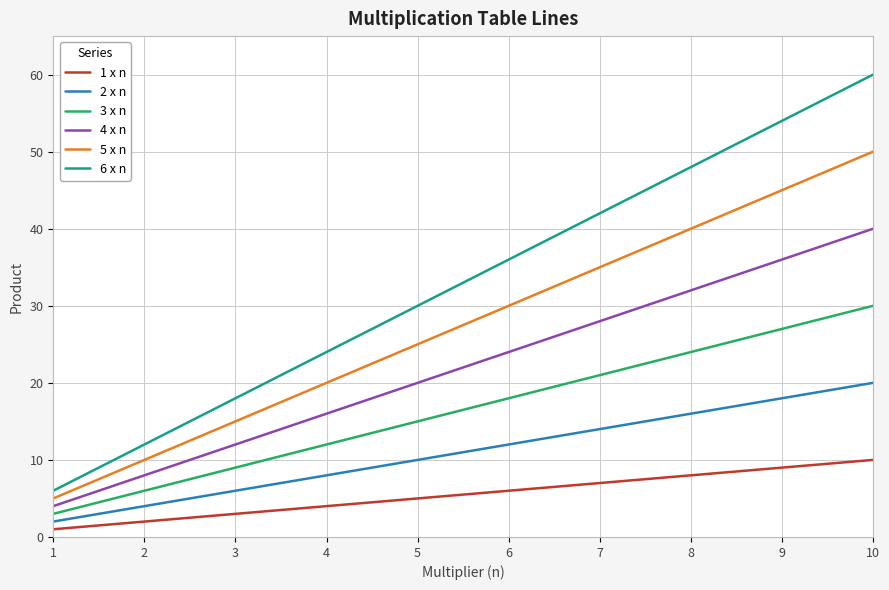

Is the value of 4 x n at 4 greater than the value of 2 x n at 7?

Yes